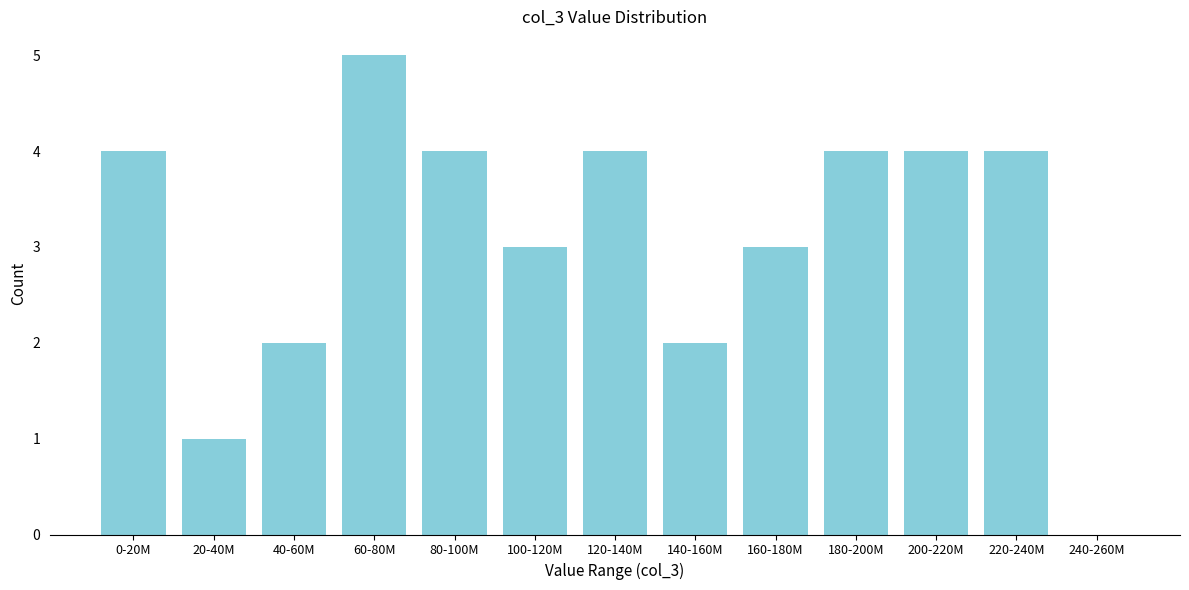

Reading left to right, transcribe all the data shown in this chart.

0-20M=4	20-40M=1	40-60M=2	60-80M=5	80-100M=4	100-120M=3	120-140M=4	140-160M=2	160-180M=3	180-200M=4	200-220M=4	220-240M=4	240-260M=0